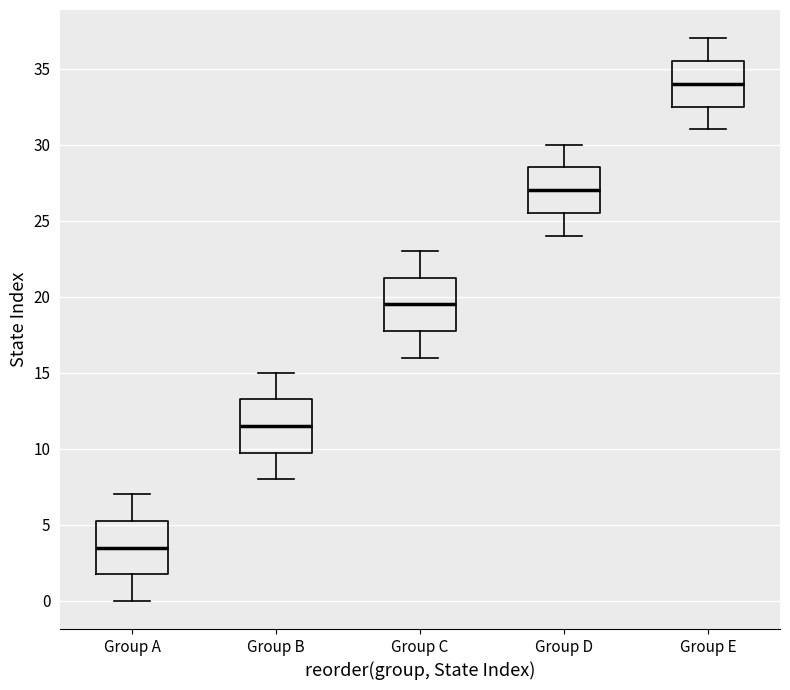

Where does the lower whisker of the box for Group C end on the y-axis? The values are not printed on the chart, so give them approximately, as read against the axis.

16.0